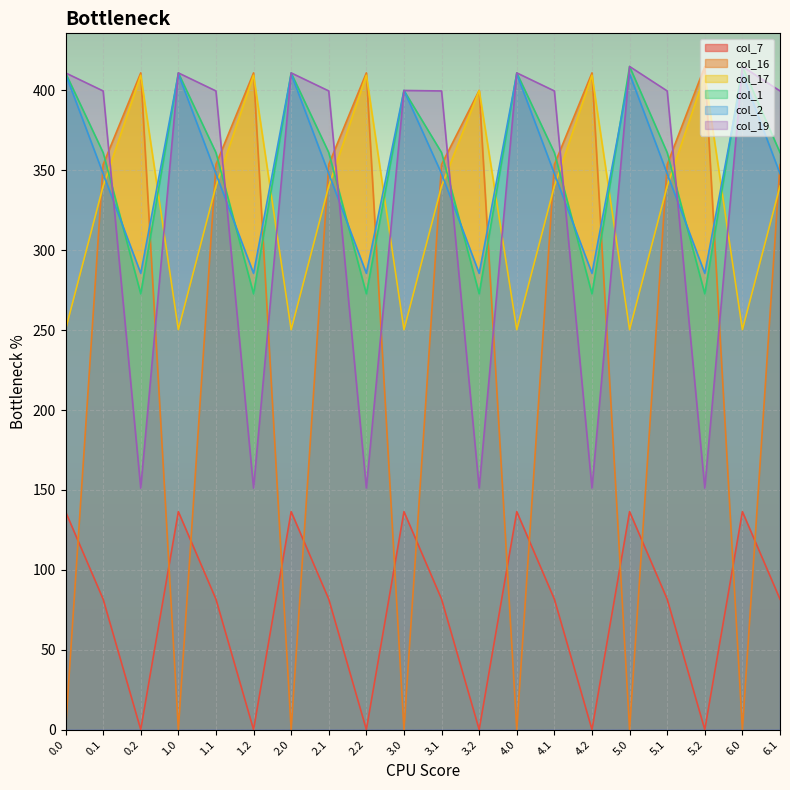

What position from the right is 5.0?

5